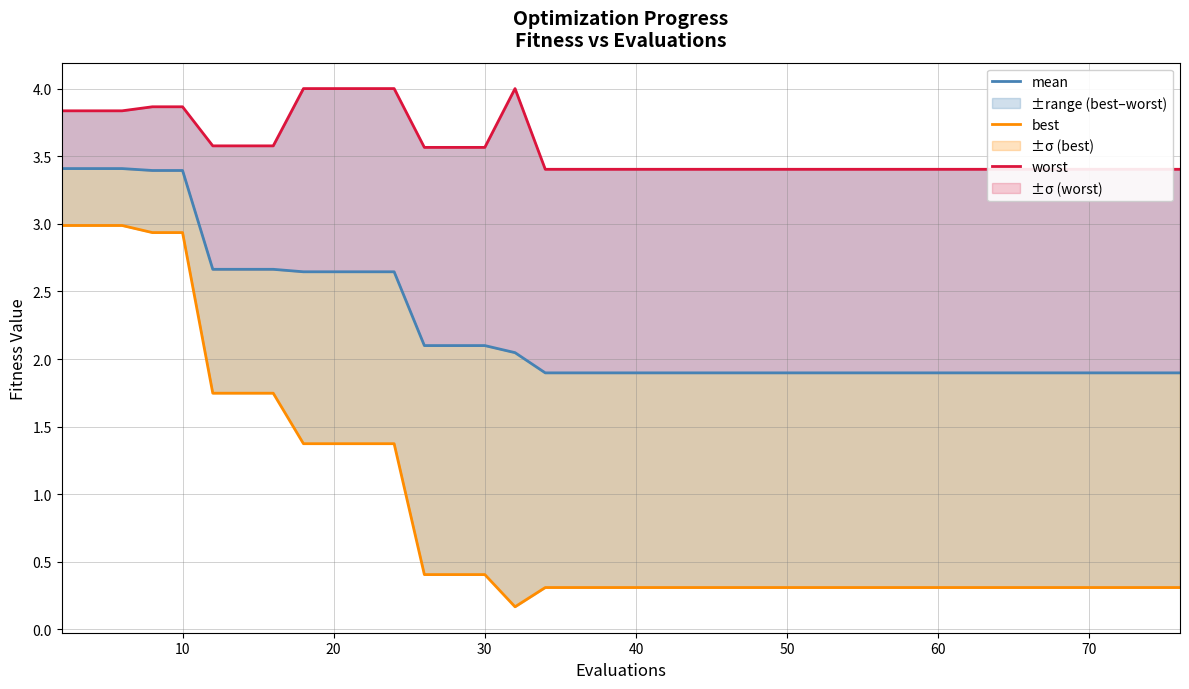

Rank the series by their maximum value, from highest to lowest.

worst, mean, best